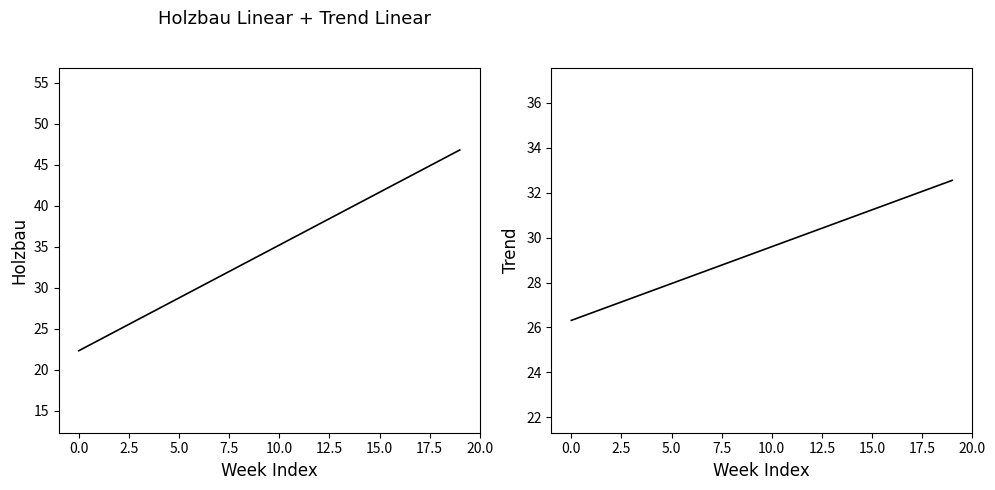

Which series has the largest total across all categories?

Holzbau